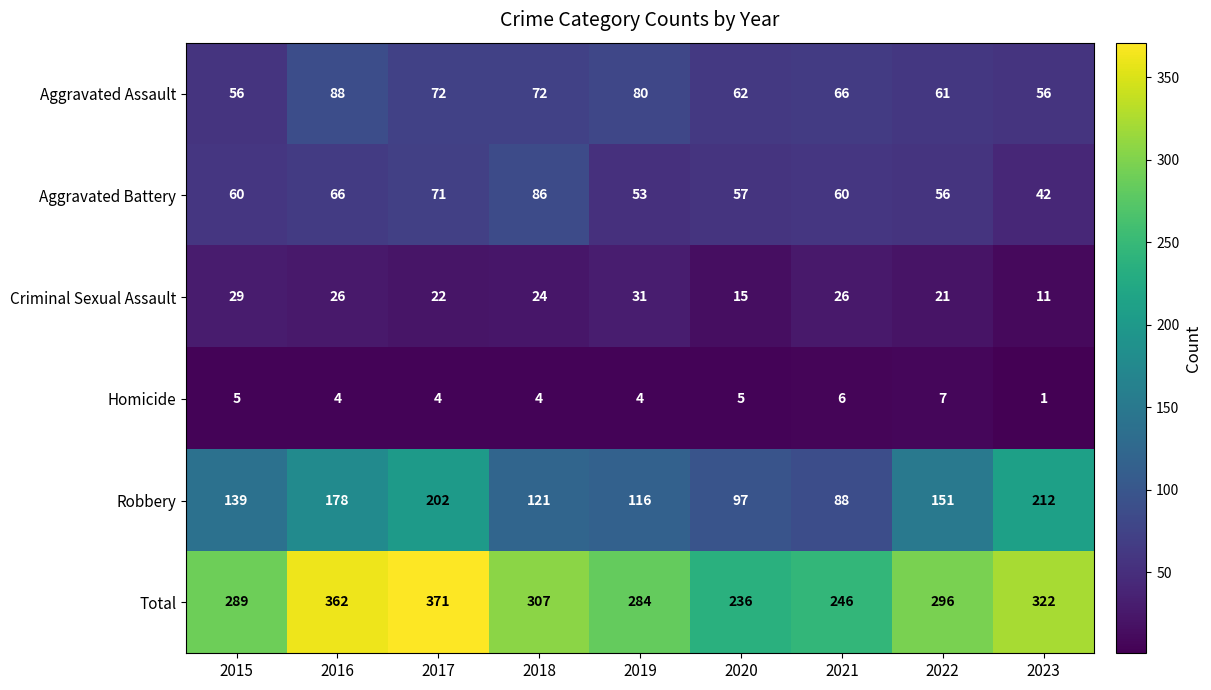

Which series has the largest total across all categories?

Total